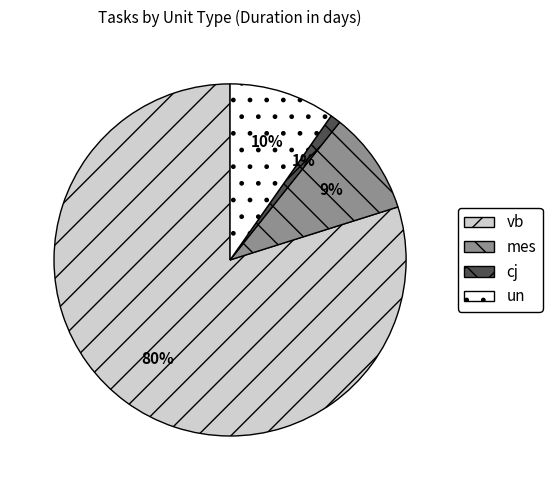

To the nearest percent, what is the difference between the largest and smallest slice percentages?

79%